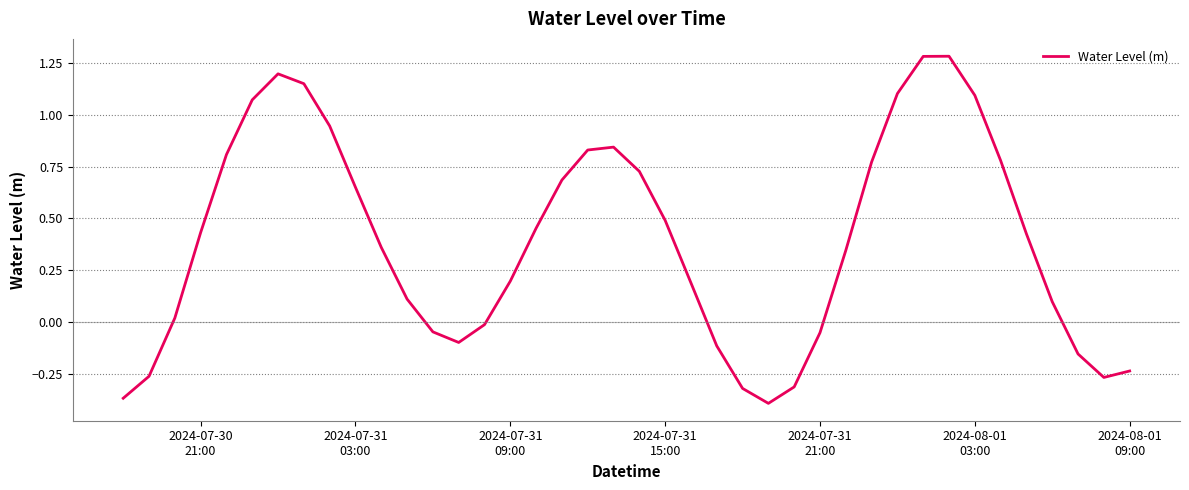

How many lines are shown in the chart?

1